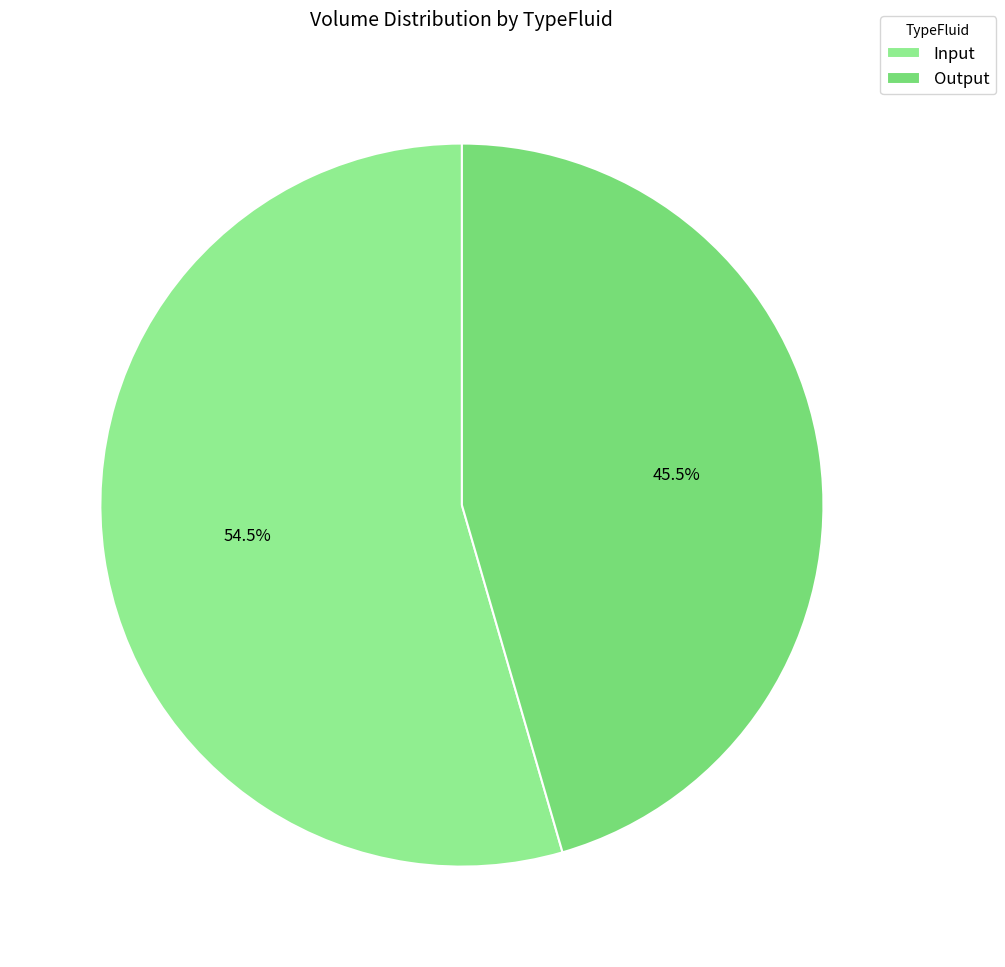

Between Input and Output, which is larger?

Input